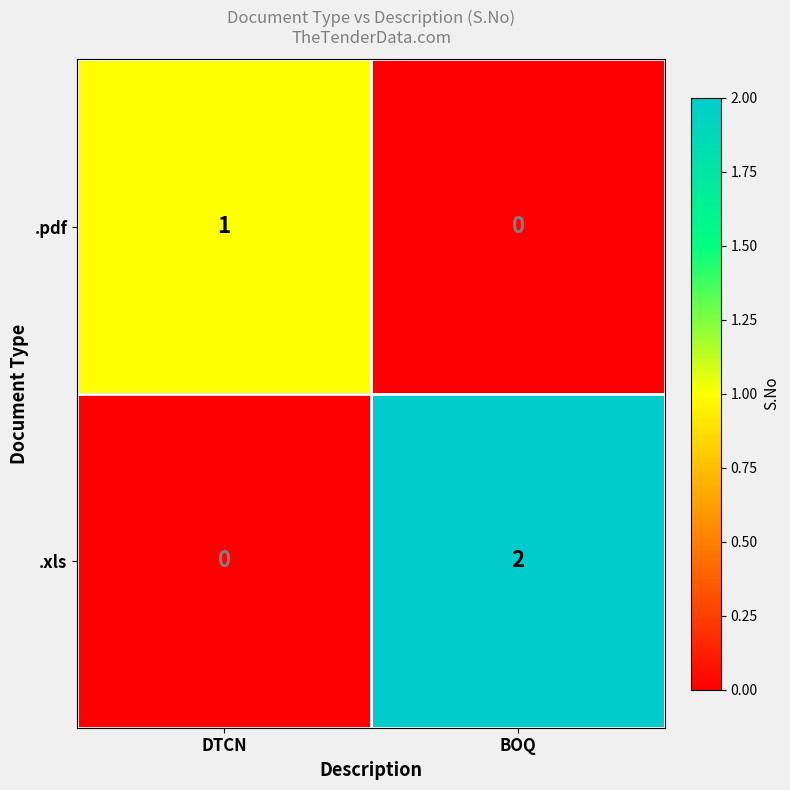

Which series has the widest spread of values?

.xls